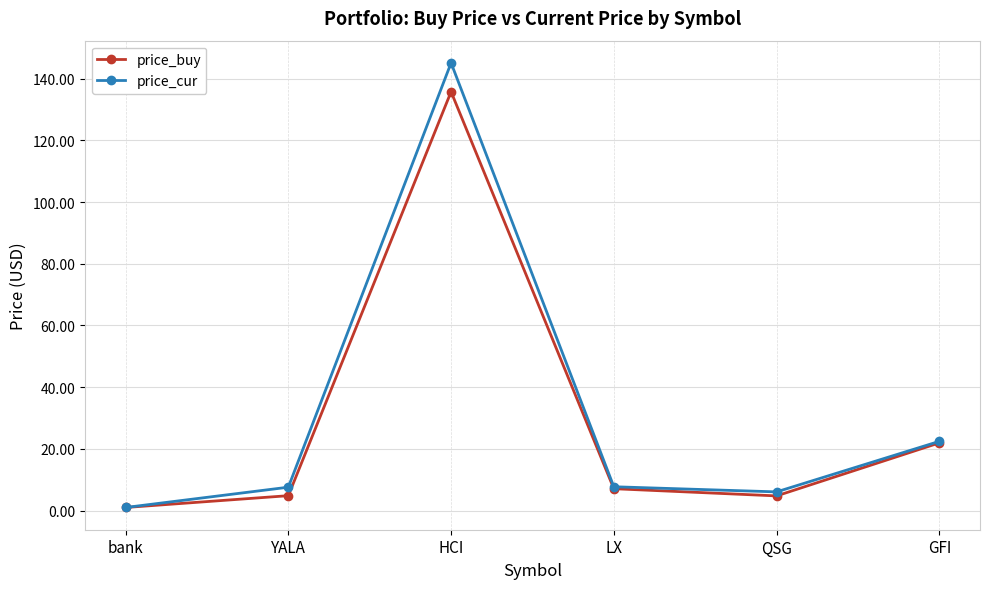

What is the label of the 5th point from the right?

YALA